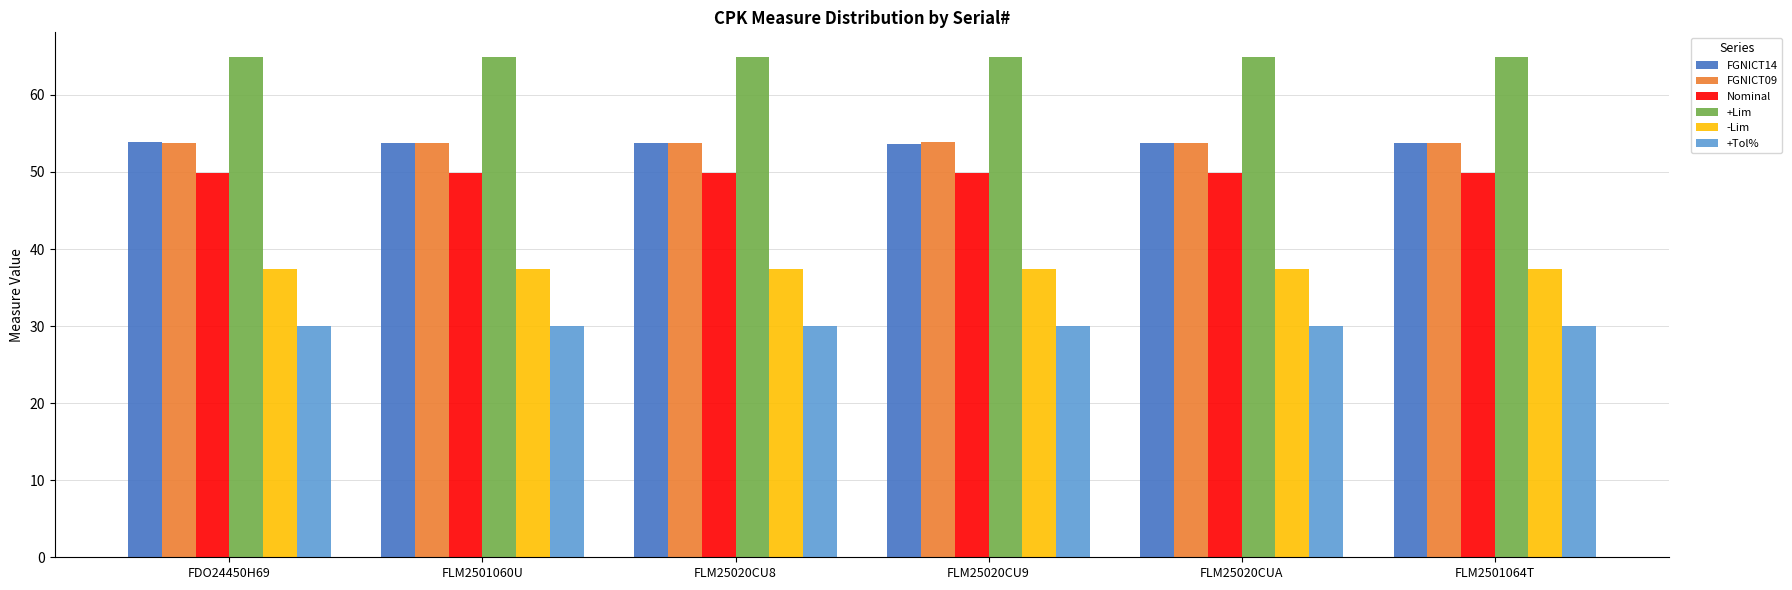

What is the total value across all series at FLM25020CU9?

289.7